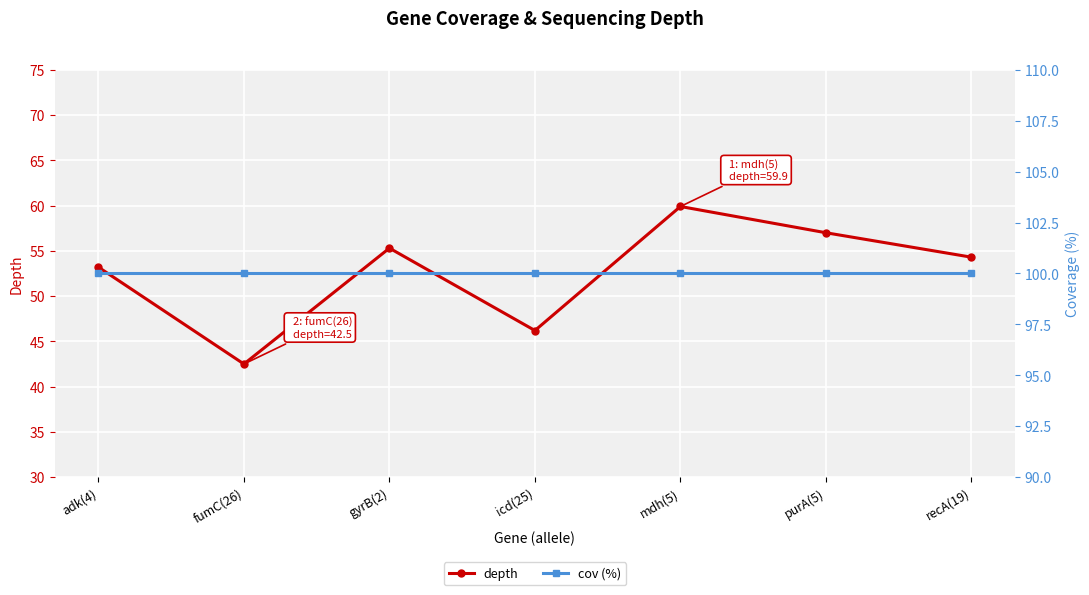

Where is cov (%) nearest to the value 100?

adk(4)